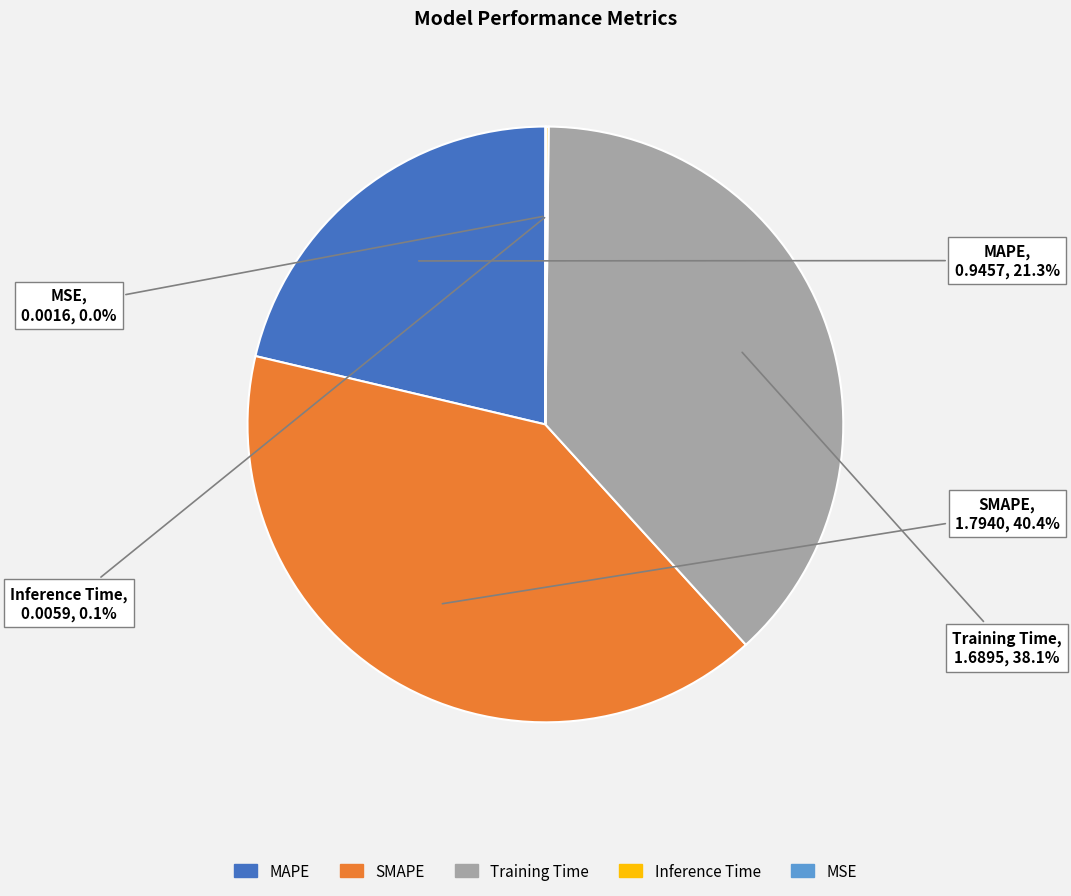

What percentage is NOT represented by SMAPE?

59.6%